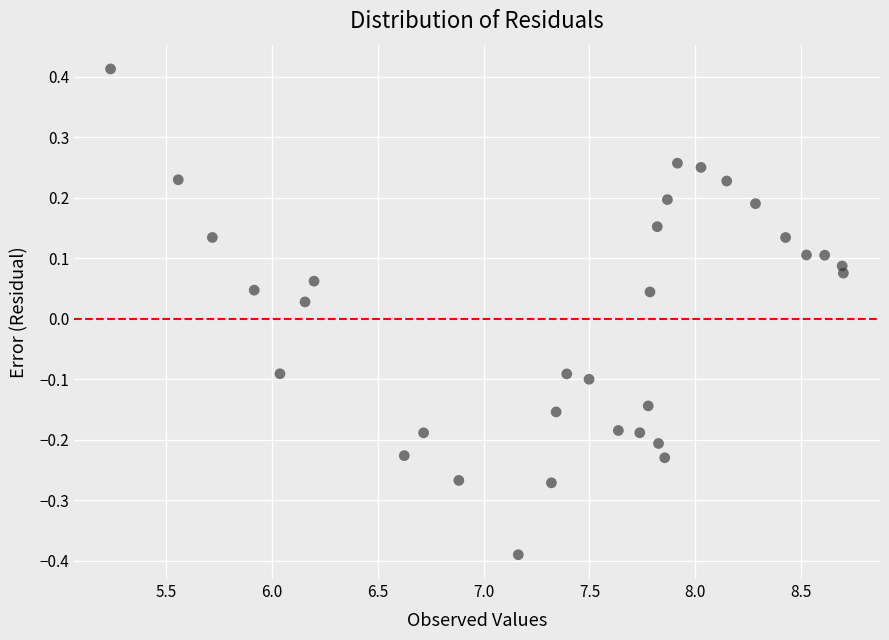

What is the range of X values (max minus min)?

3.5